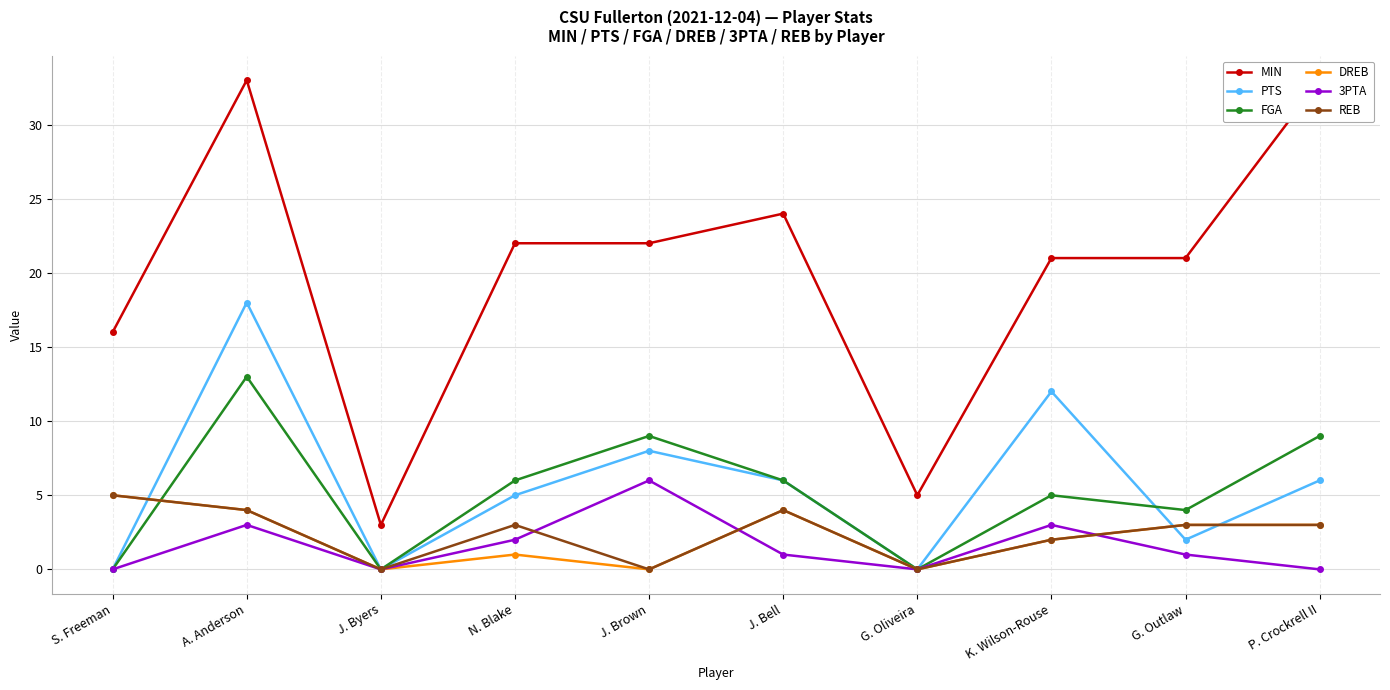

What is the value of the 3PTA point at the 4th from the left?

2